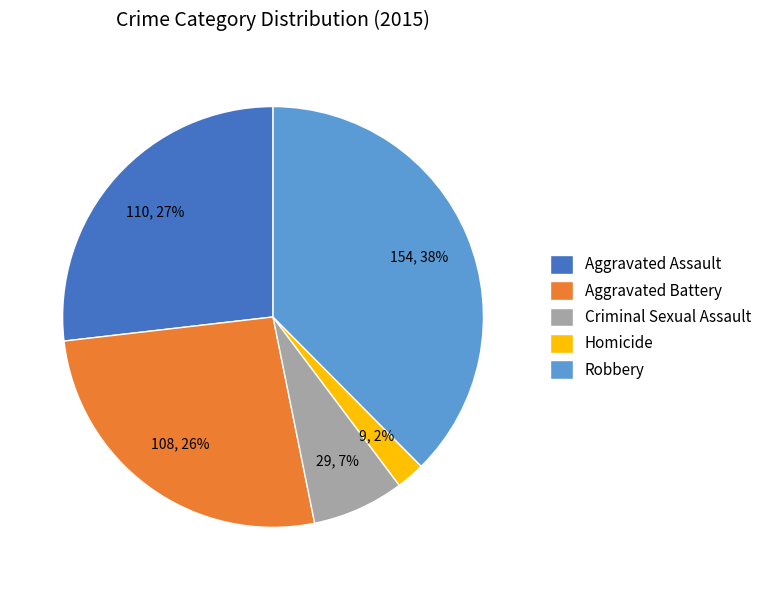

What is the largest slice in the pie chart?

Robbery